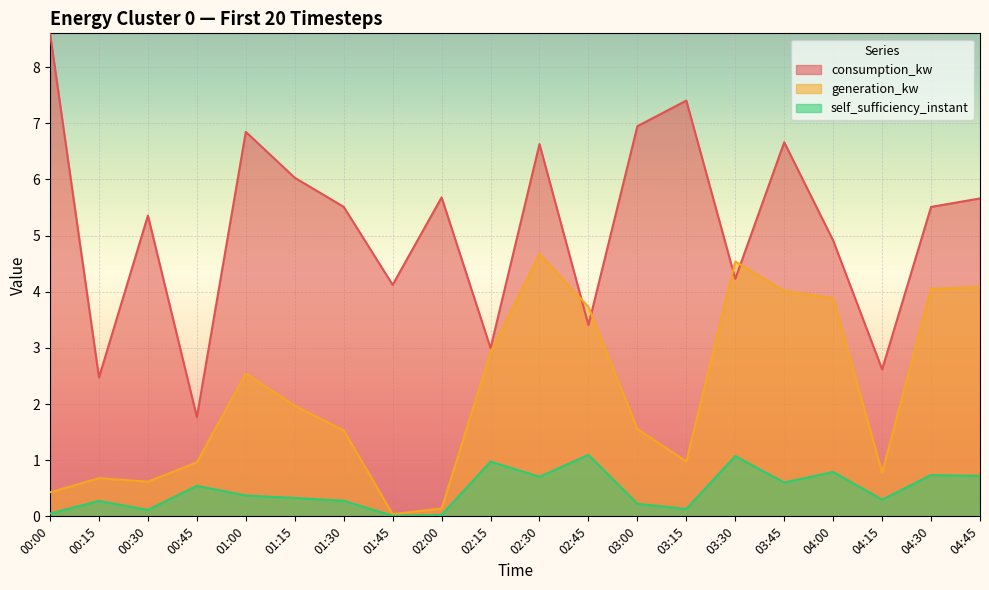

At which label does consumption_kw first exceed 5?

00:00